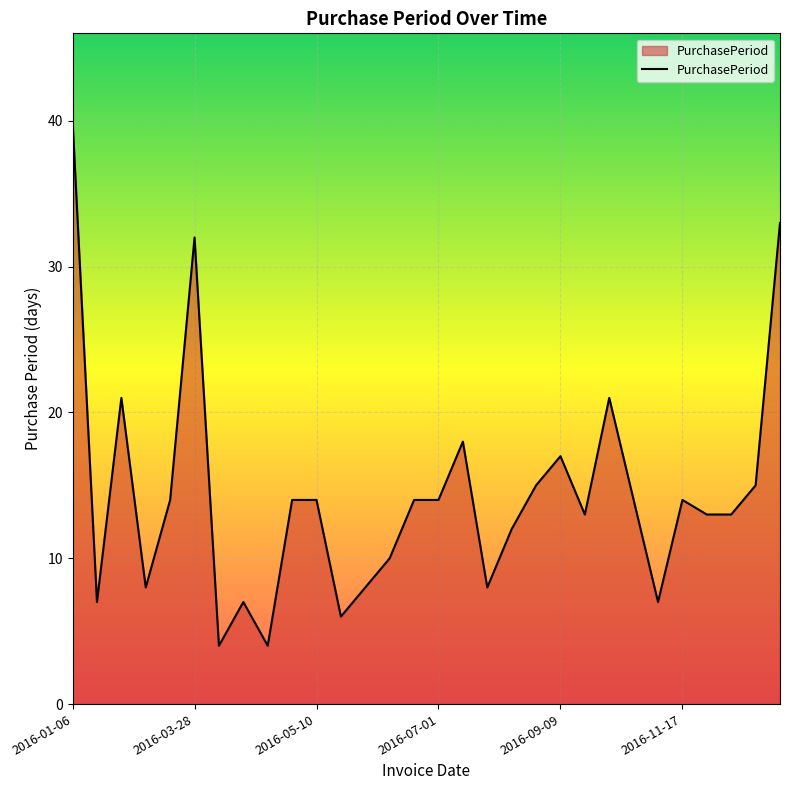

What is the difference between the maximum and minimum values?

36